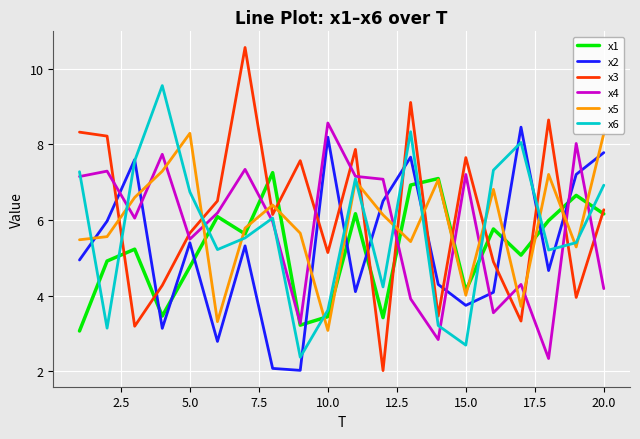

What is the lowest value of the x6 series?

2.4